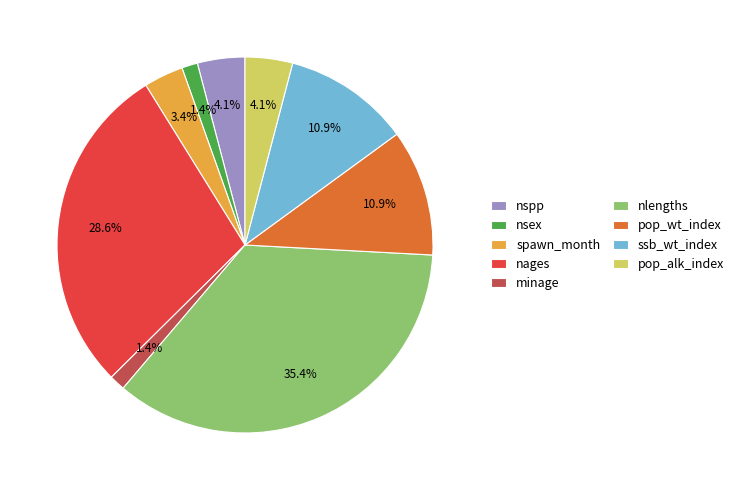

What percentage do nsex and nages together represent?

29.9%